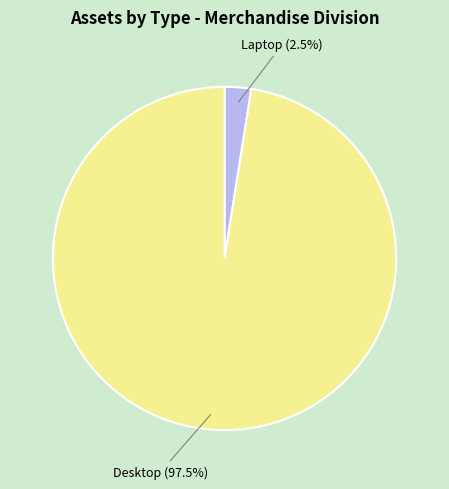

Is there a majority slice in this chart?

Yes